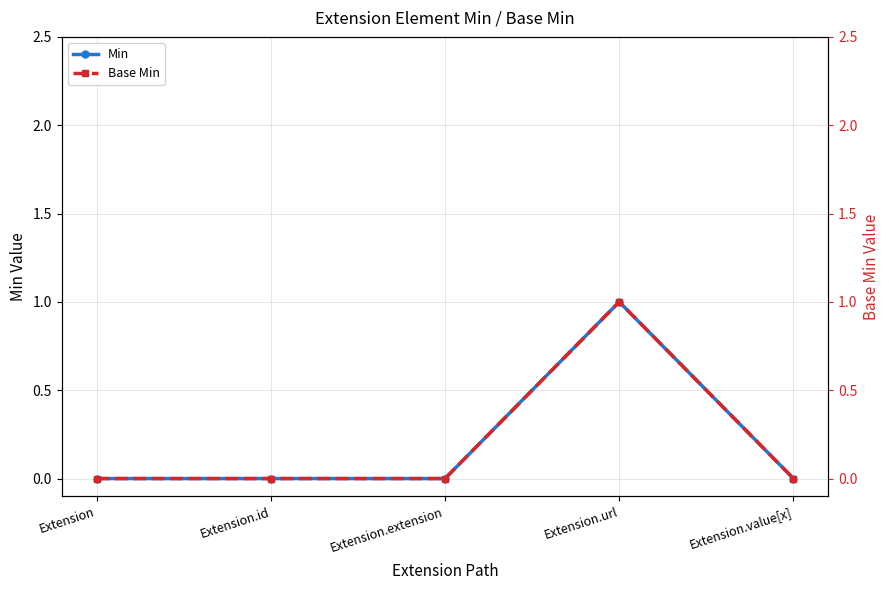

What is the label of the 1st point from the right?

Extension.value[x]